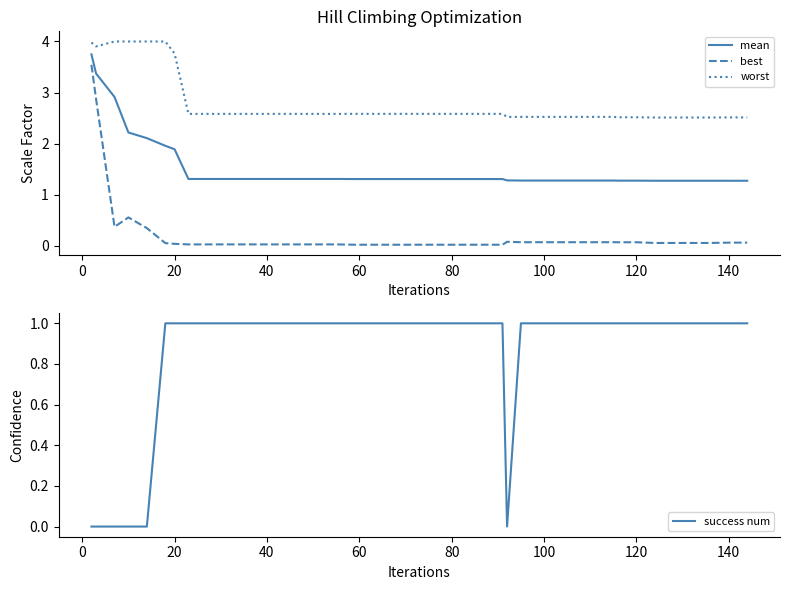

What is the average value of the best series?

0.2